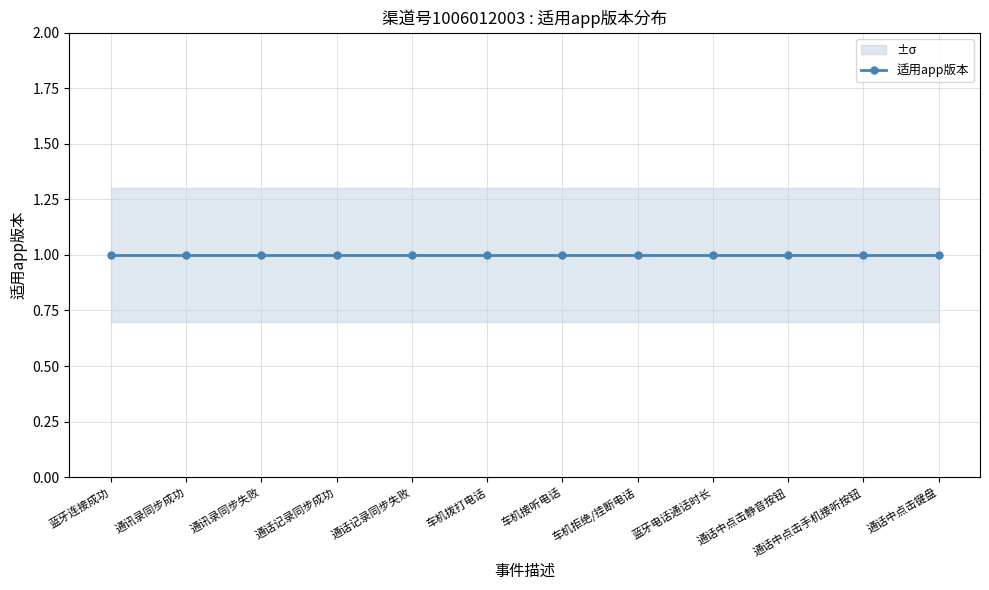

Is this an area chart (filled region under the line)?

No